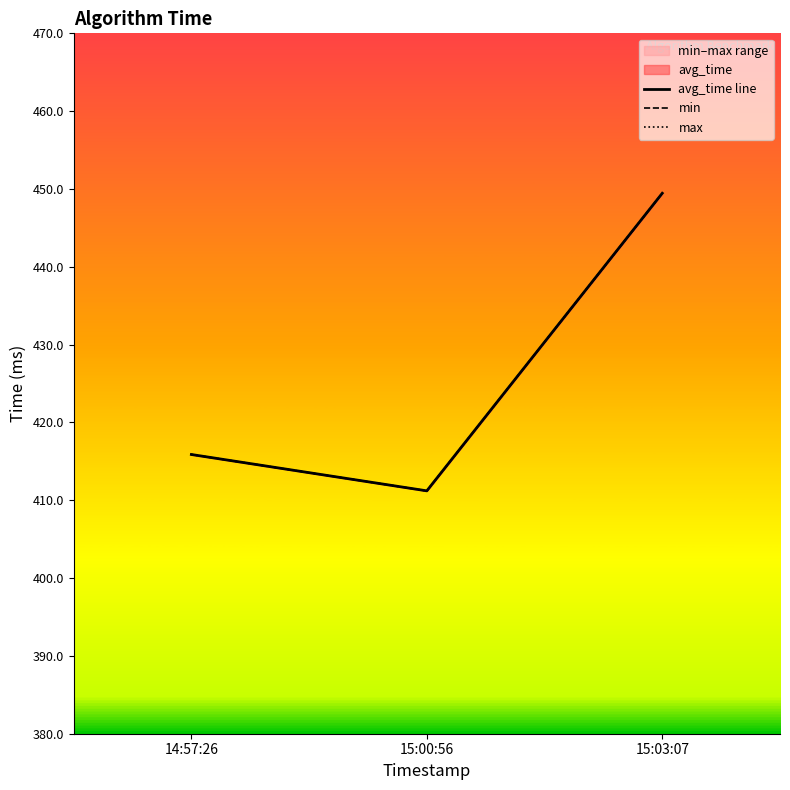

What is the label of the 3rd point from the right?

14:57:26